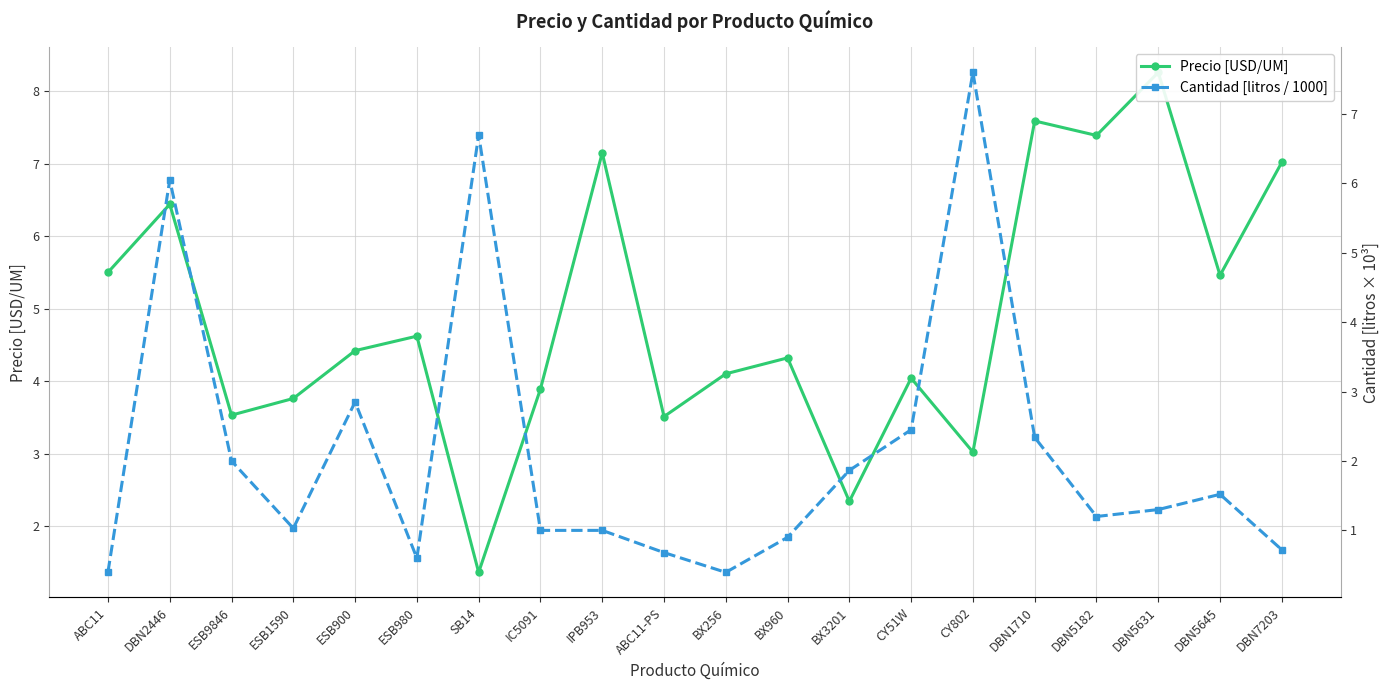

Which series ends up on top after the final intersection of Precio [USD/UM] and Cantidad [litros / 1000]?

Precio [USD/UM]